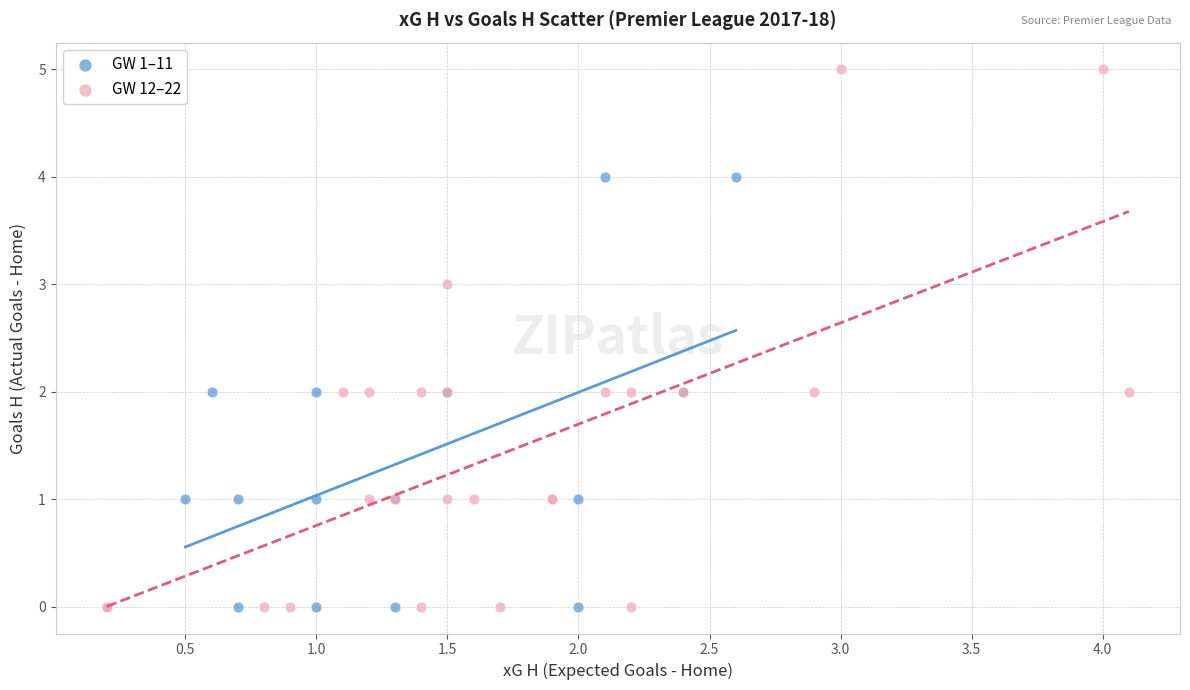

Which series contains the highest Y value?

GW 12–22